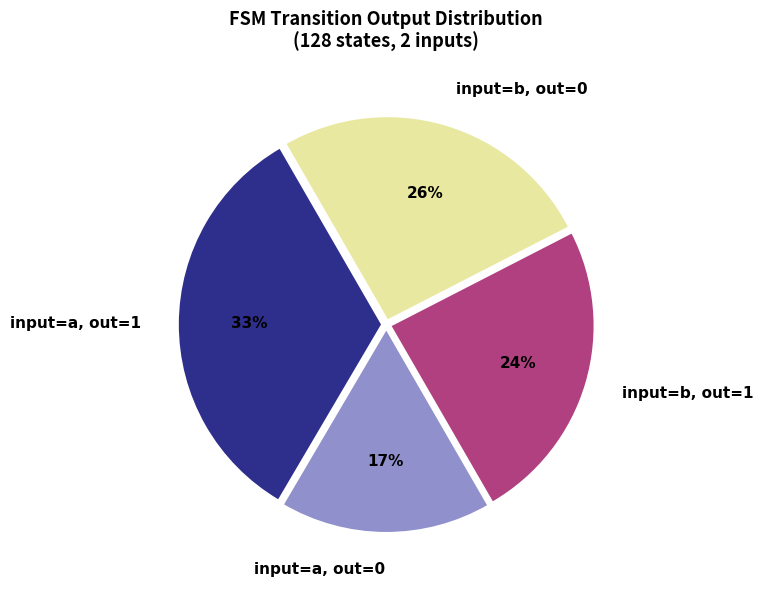

How many segments does this pie chart have?

4